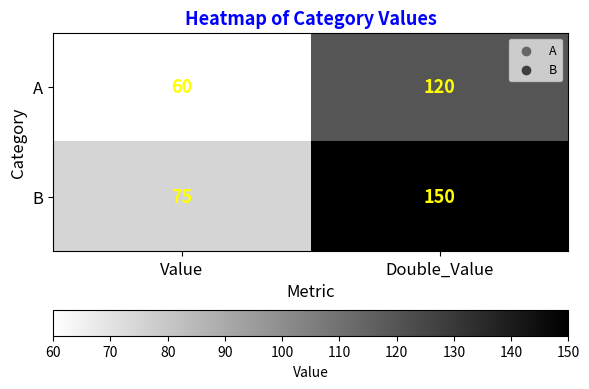

What is the spread (max minus min) of values at Value?

15